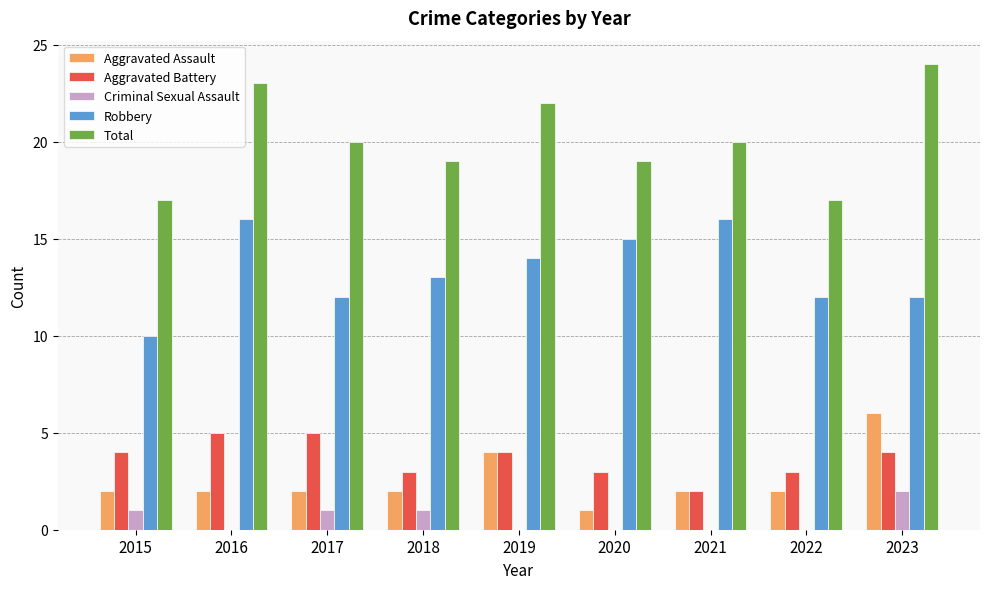

Count the number of data series in this chart.

5